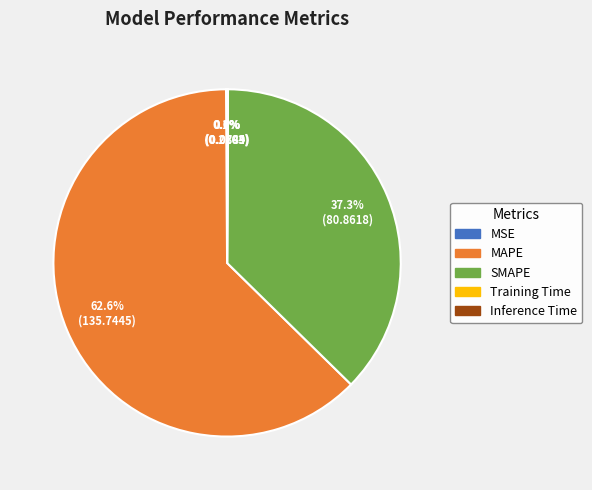

Which slice represents more than half of the pie?

MAPE